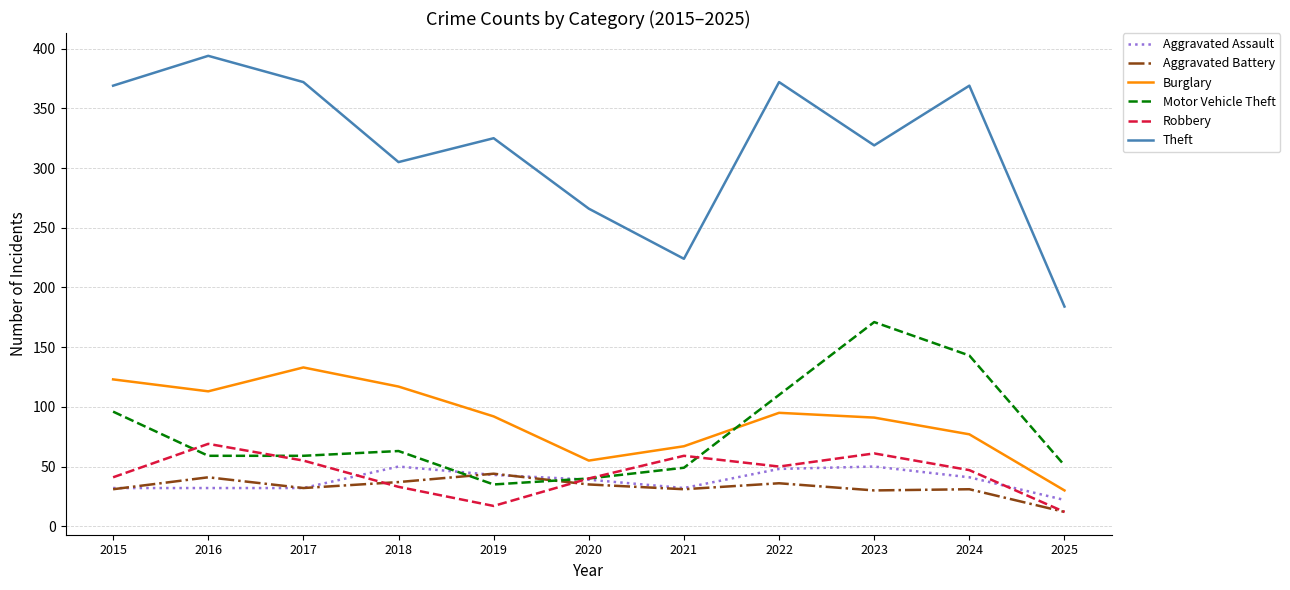

Rank the series by their maximum value, from highest to lowest.

Theft, Motor Vehicle Theft, Burglary, Robbery, Aggravated Assault, Aggravated Battery